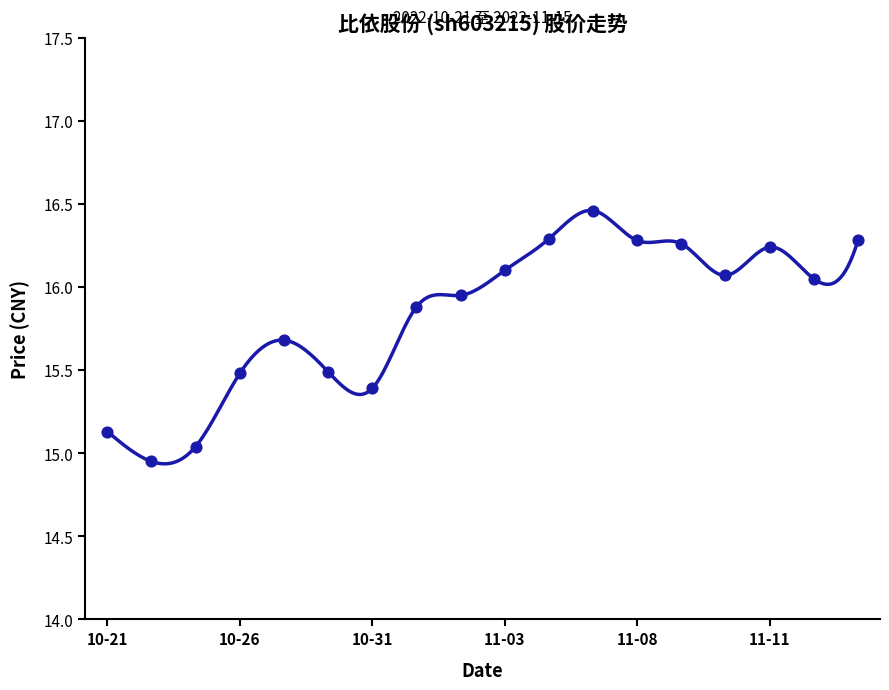

Which has a higher value, 2022-11-09 or 2022-11-07?

2022-11-07